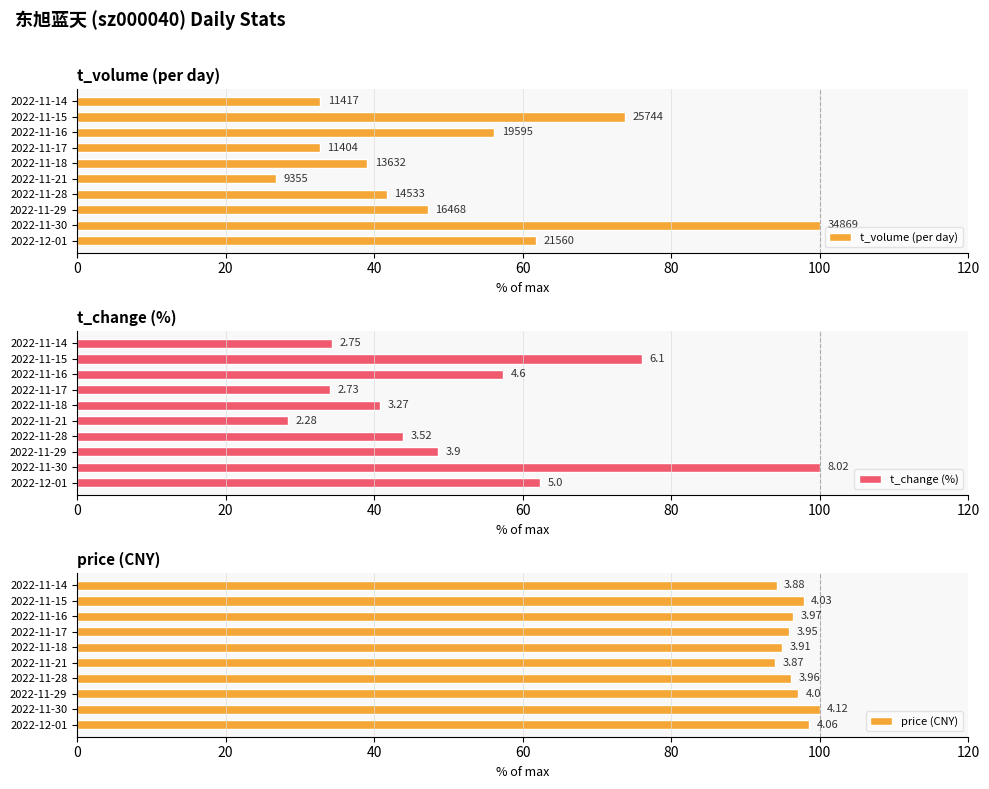

What are all the series names shown in the legend?

t_volume (per day), t_change (%), price (CNY)